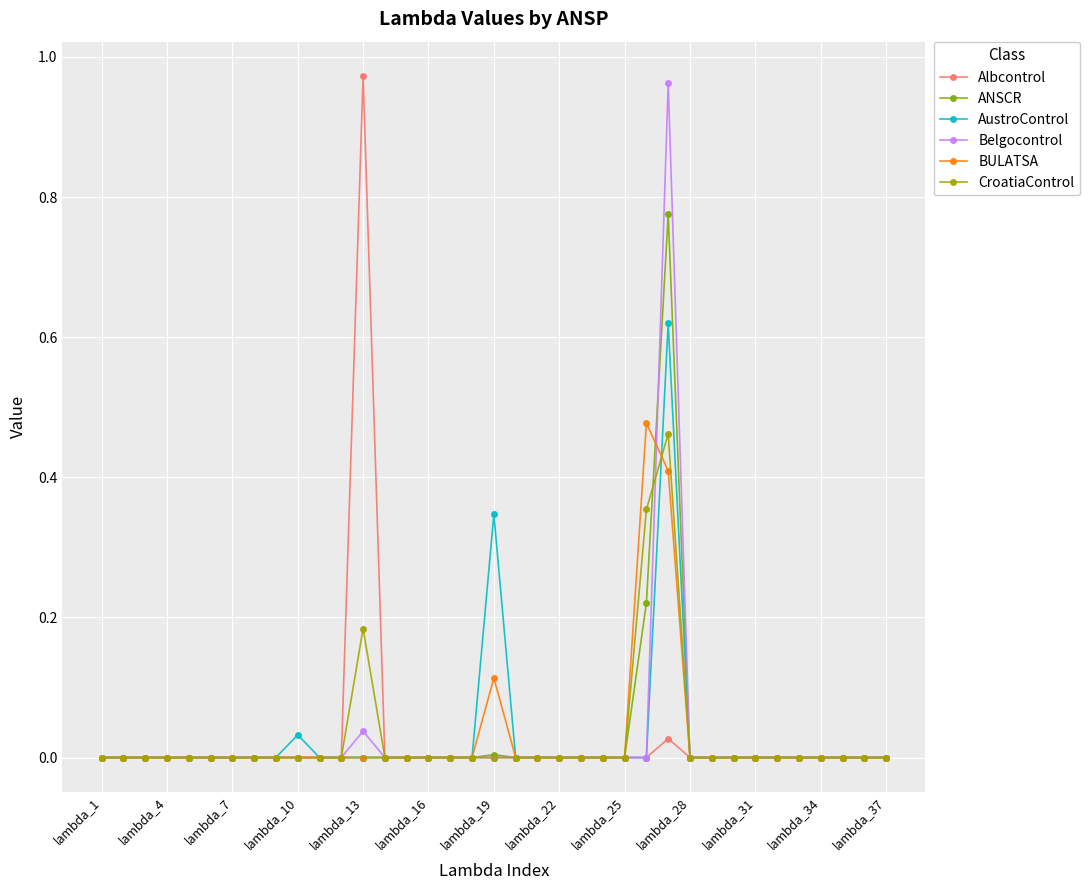

True or false: BULATSA has more than 1 points higher than both neighbors.

True